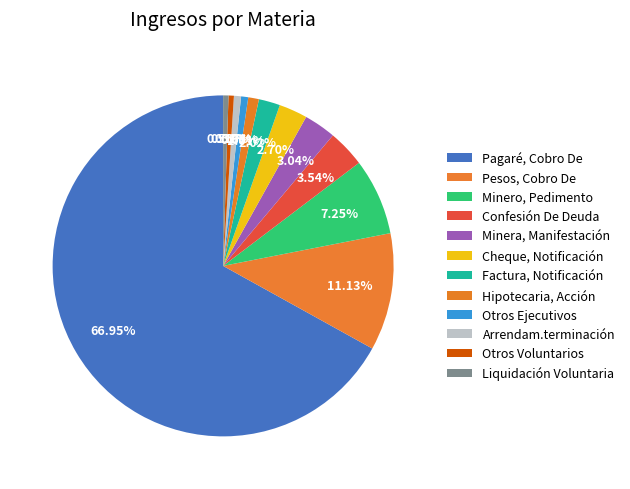

How many slices are in this pie chart?

12